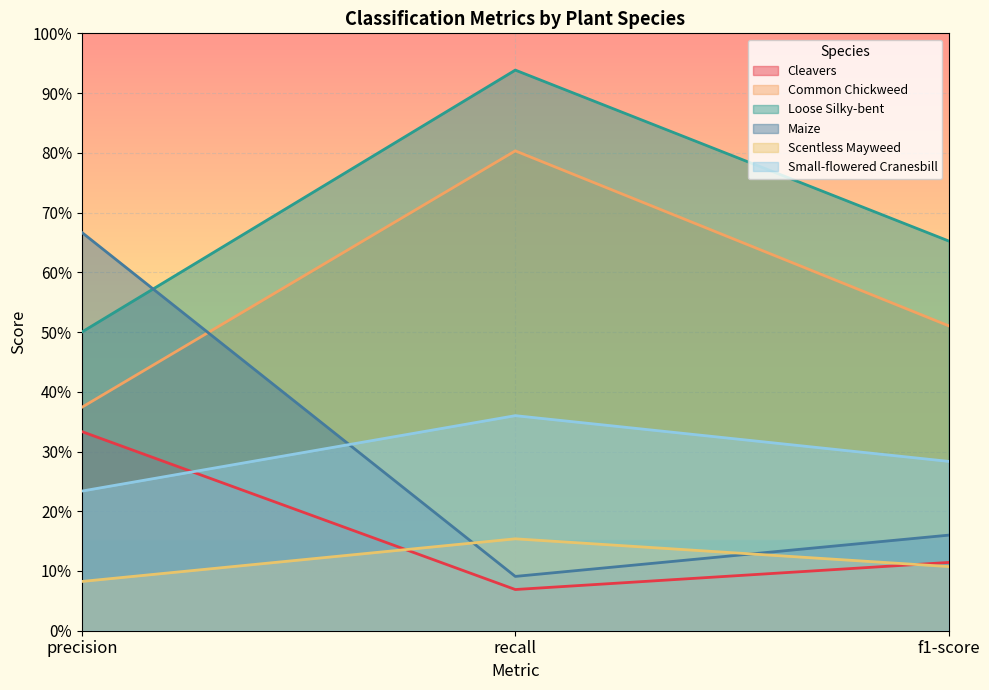

How many Loose Silky-bent values are between 0 and 1?

3